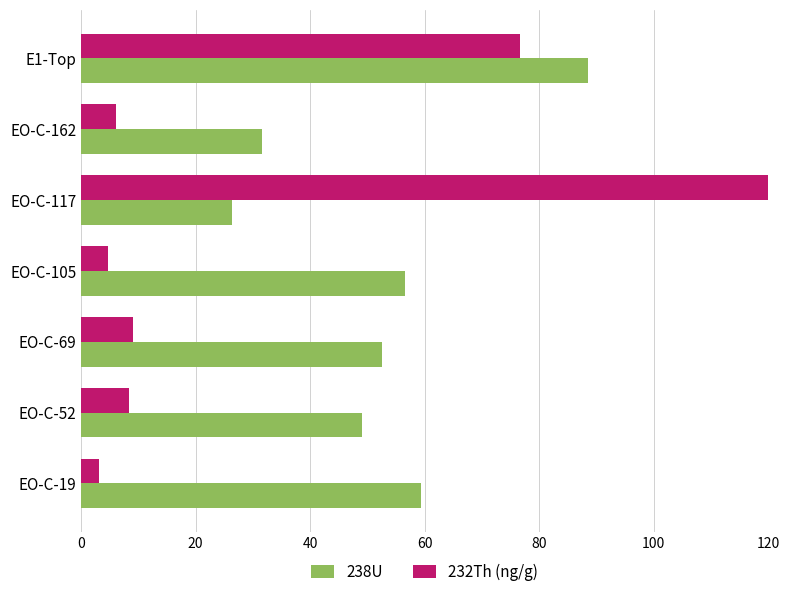

What is the value of the 238U bar at the 6th from the left?

31.6